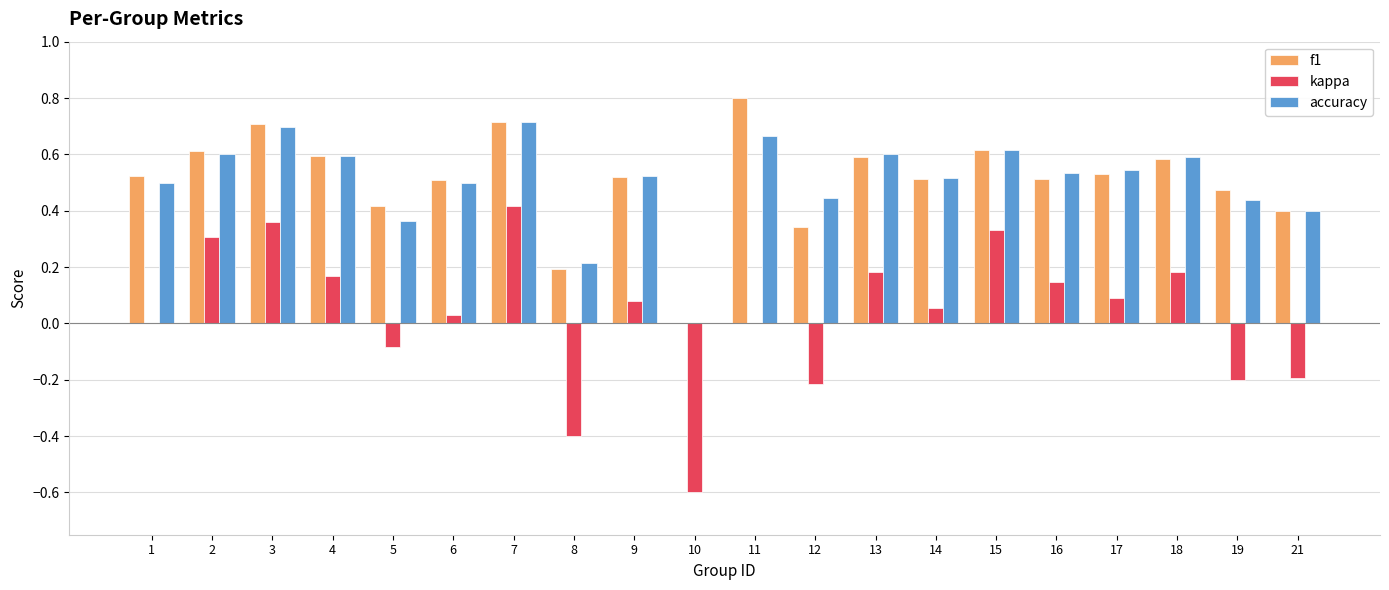

Is the value of kappa at 10 greater than the value of f1 at 6?

No